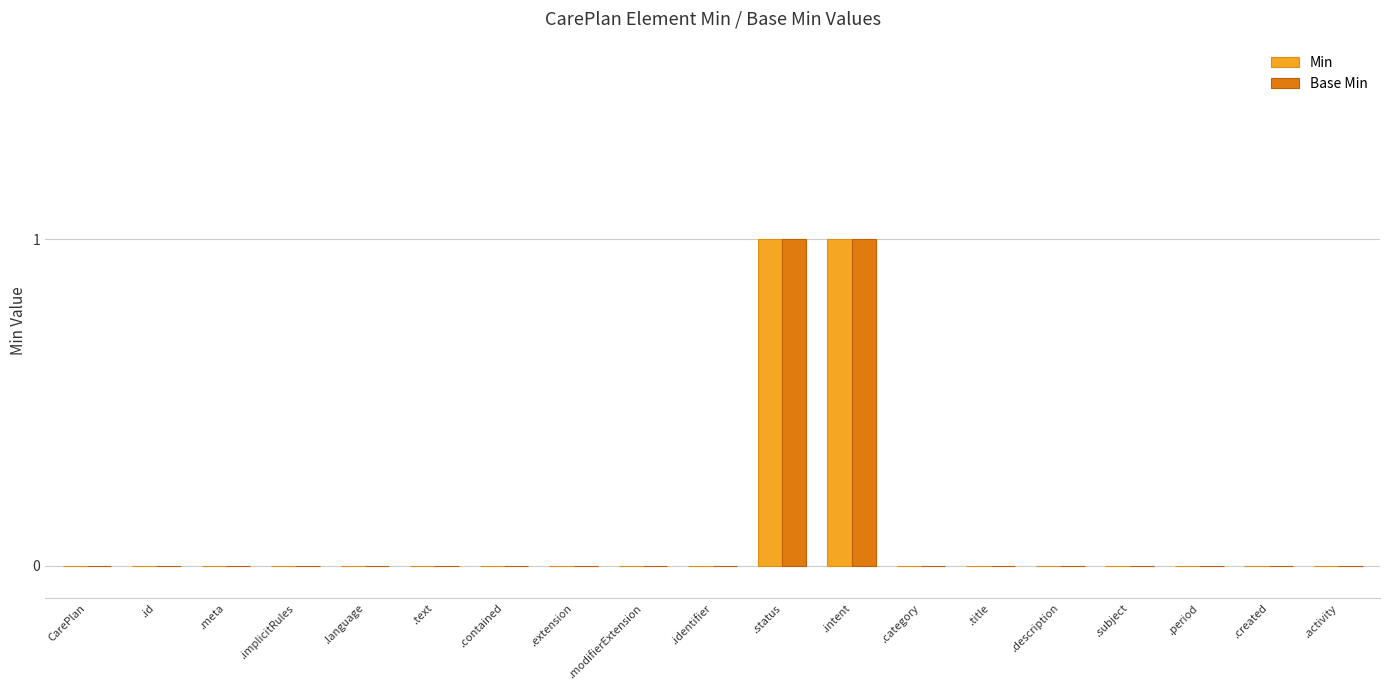

How many groups of bars are there?

19